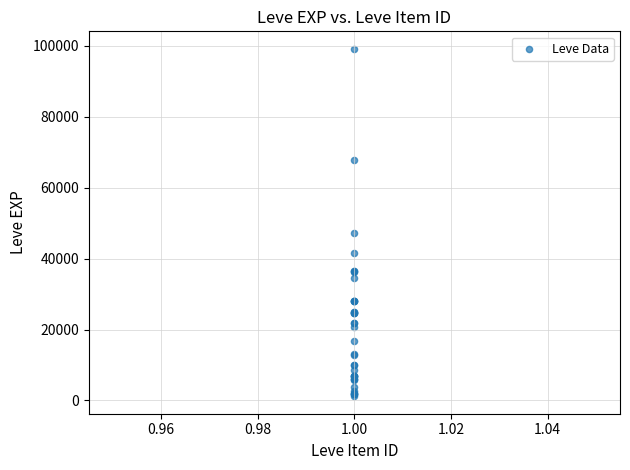

What Y value in the scatter plot is closest to 50190?

47200